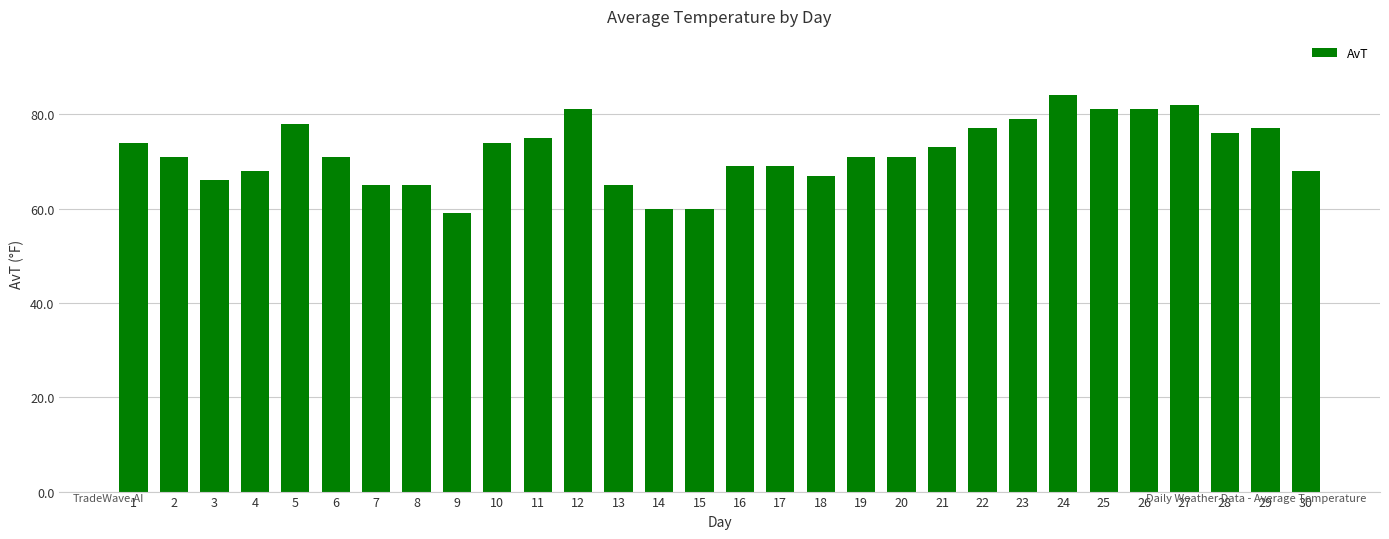

Reading right to left, transcribe all the data shown in this chart.

68	77	76	82	81	81	84	79	77	73	71	71	67	69	69	60	60	65	81	75	74	59	65	65	71	78	68	66	71	74